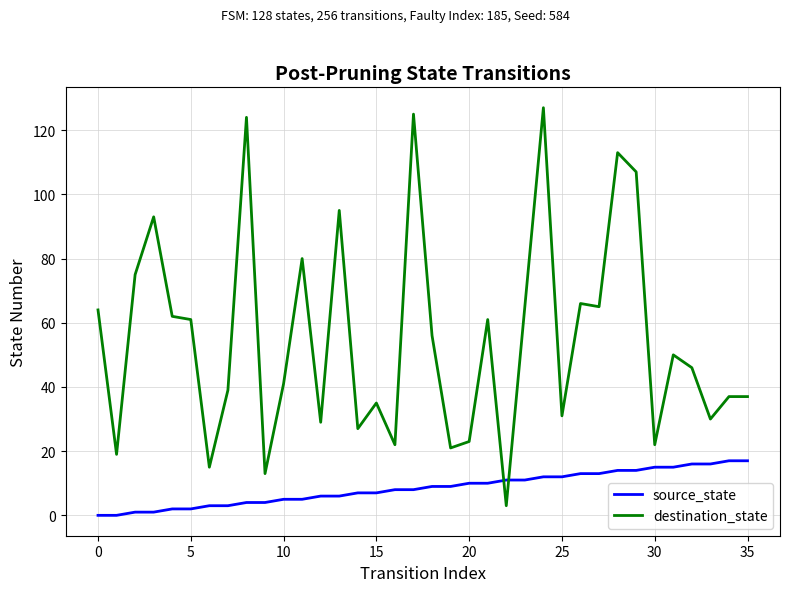

Which series has the largest range (max minus min)?

destination_state